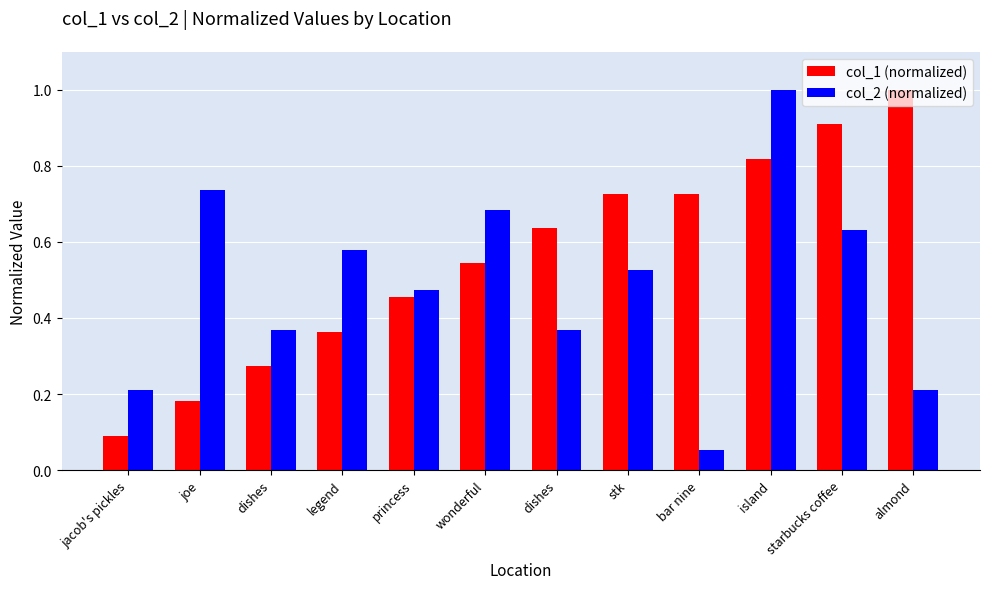

What is the total value across all series at stk?

1.3